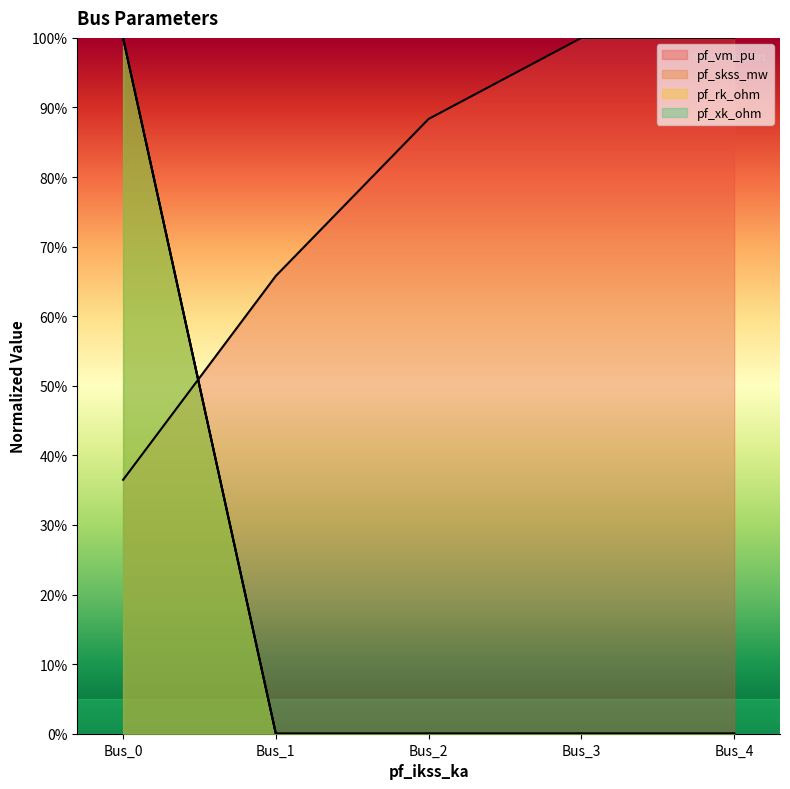

What is the average value of the pf_xk_ohm series?

0.2